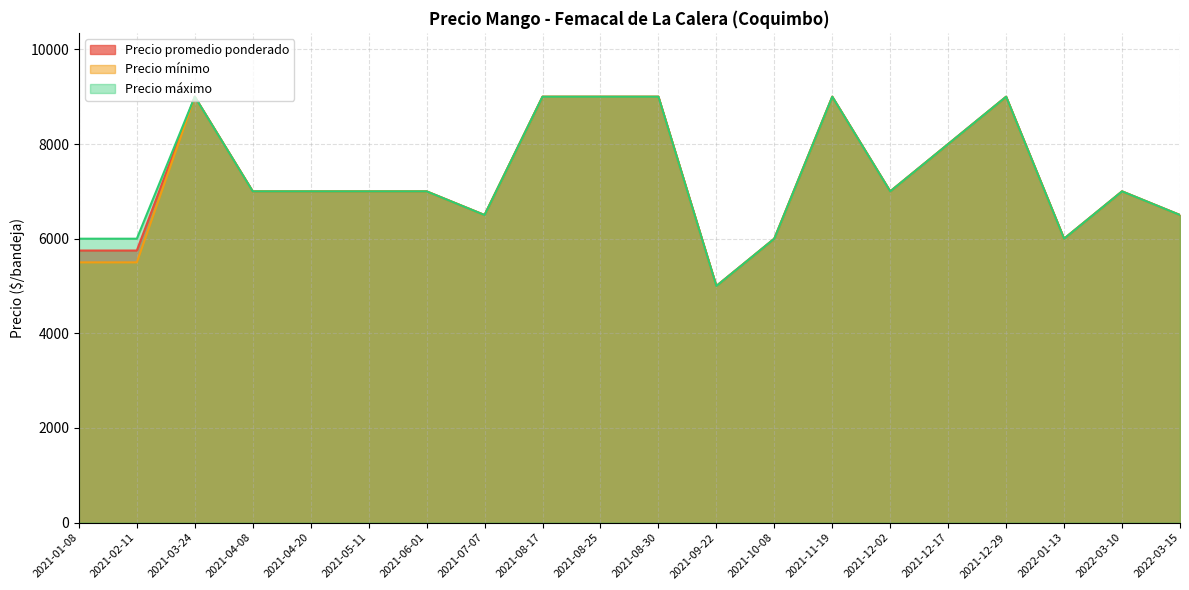

The value of Precio promedio ponderado at 2021-11-19 is 9000. True or false?

True